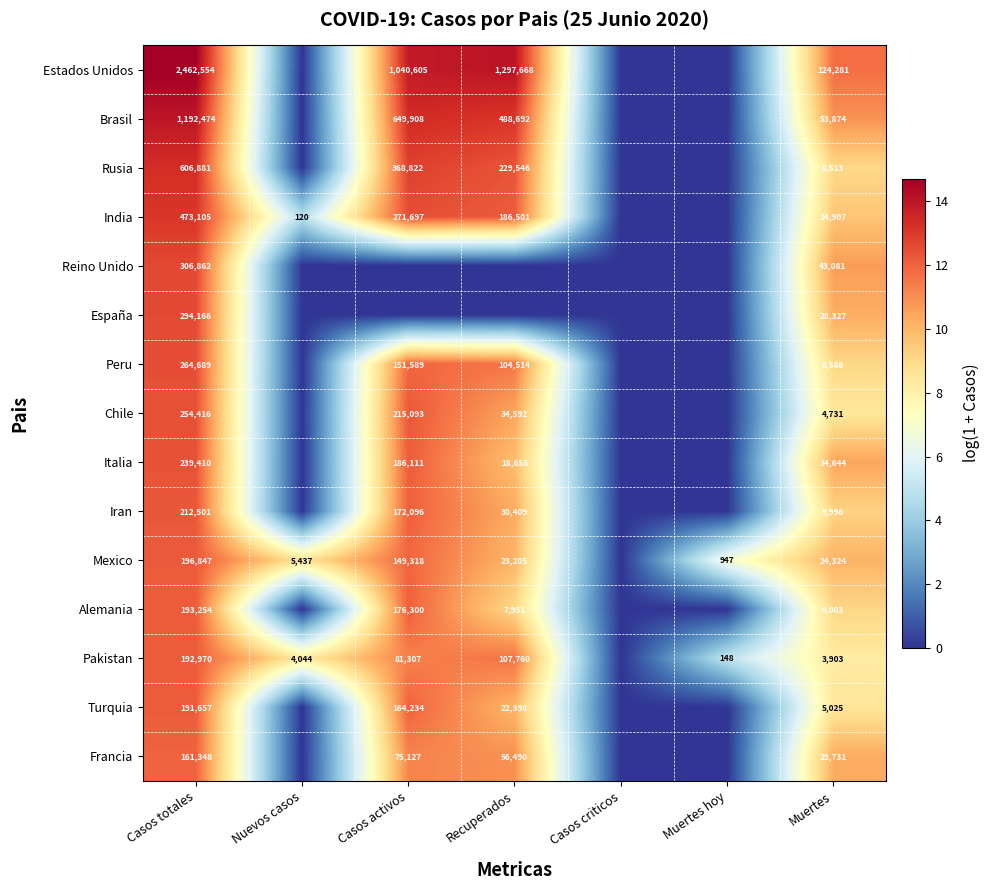

What is the difference between the highest and lowest values at Muertes?

120378